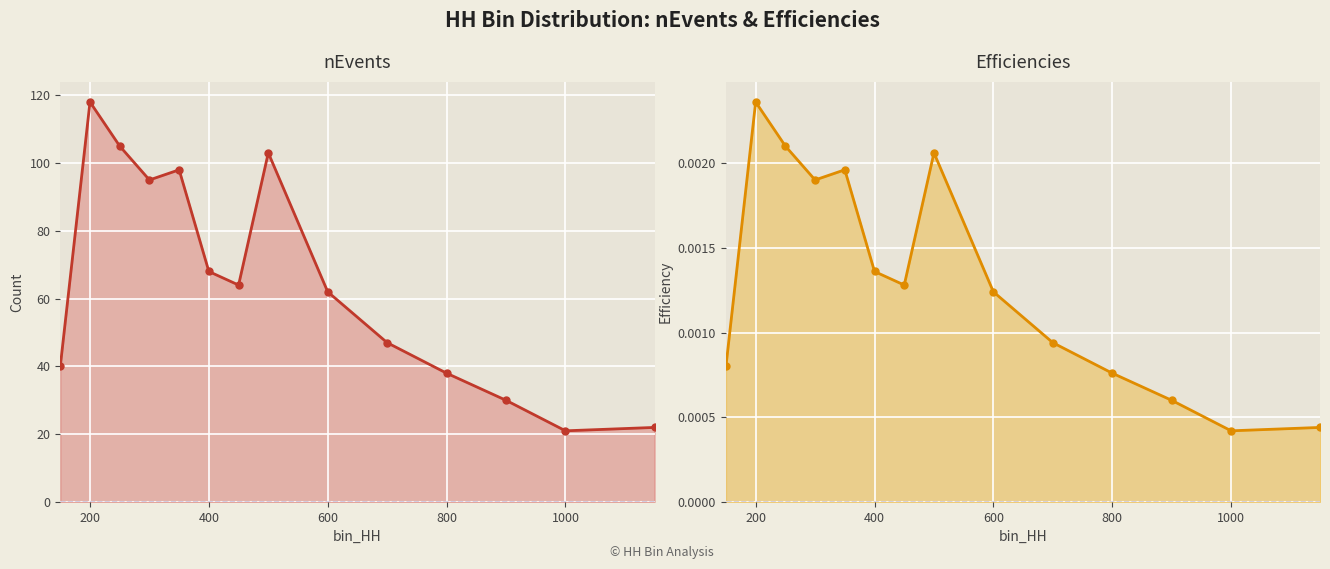

Reading left to right, list all the values displayed in this chart.

nEvents: 40.0	118.0	105.0	95.0	98.0	68.0	64.0	103.0	62.0	47.0	38.0	30.0	21.0	22.0
Efficiencies: 0.0	0.0	0.0	0.0	0.0	0.0	0.0	0.0	0.0	0.0	0.0	0.0	0.0	0.0